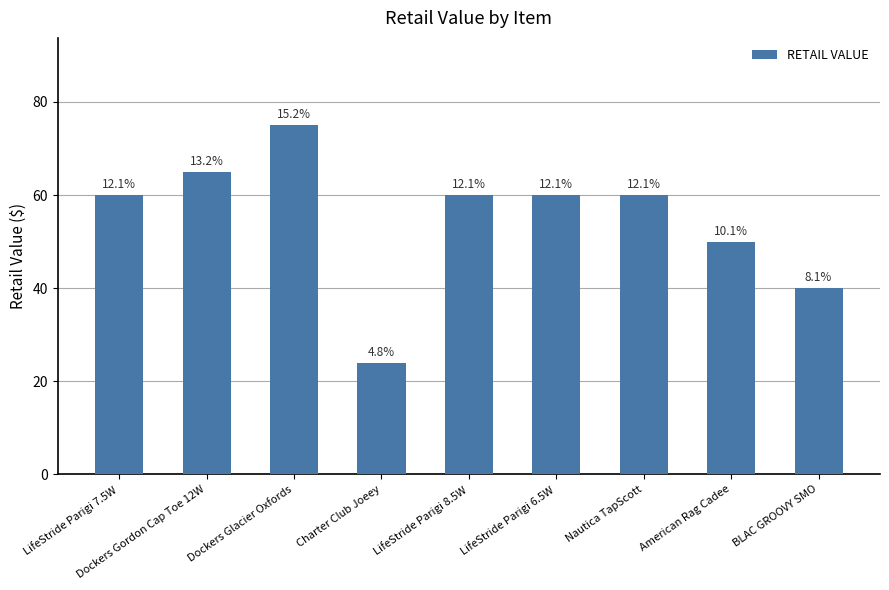

What is the sum of the values at Dockers Glacier Oxfords and LifeStride Parigi 6.5W?

135.0